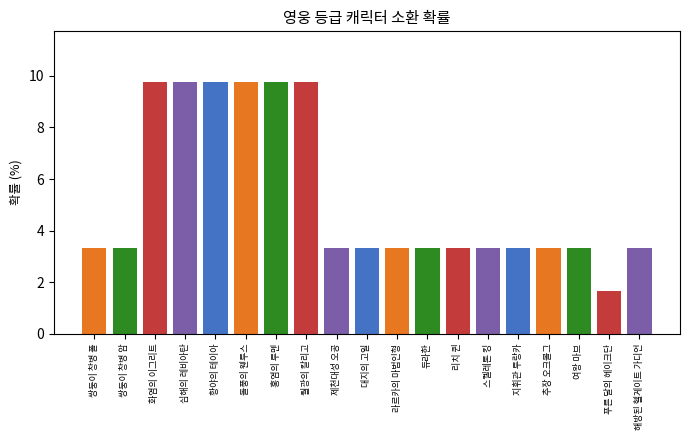

The value at 듀라한 is 1.2. True or false?

False